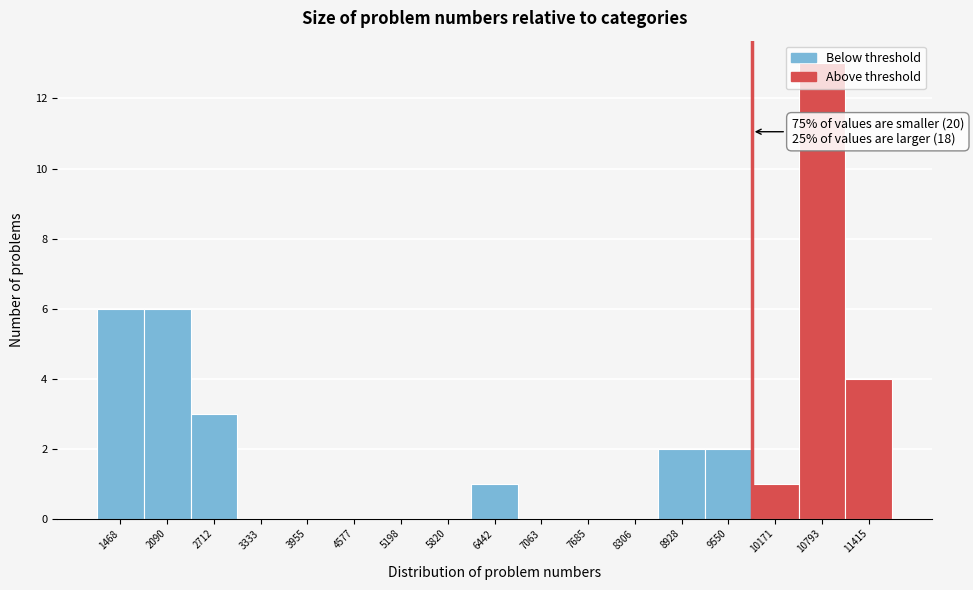

Which range on the x-axis has the tallest bar?

10500 to 11100